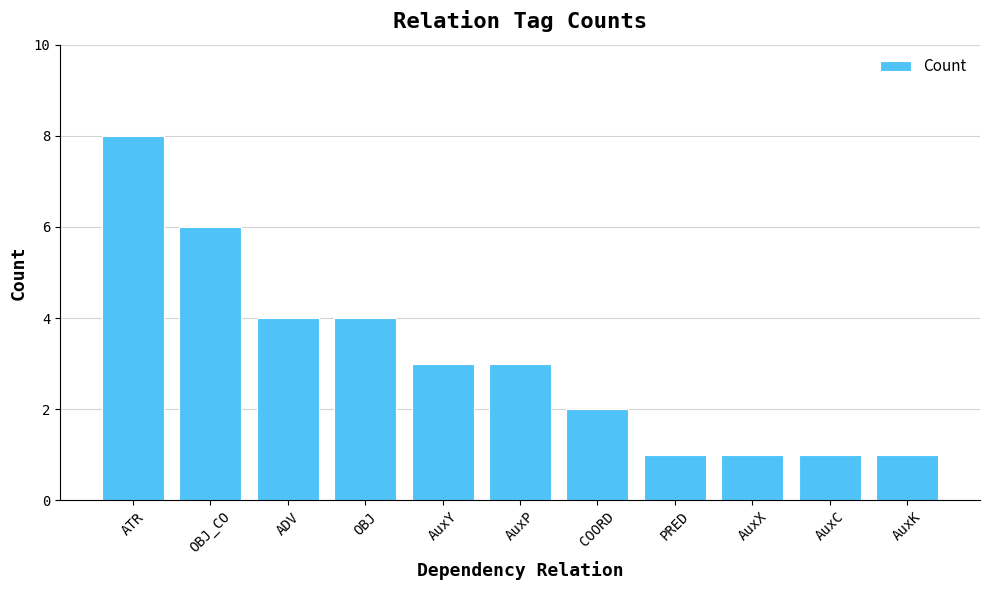

Reading left to right, list all the values displayed in this chart.

8	6	4	4	3	3	2	1	1	1	1